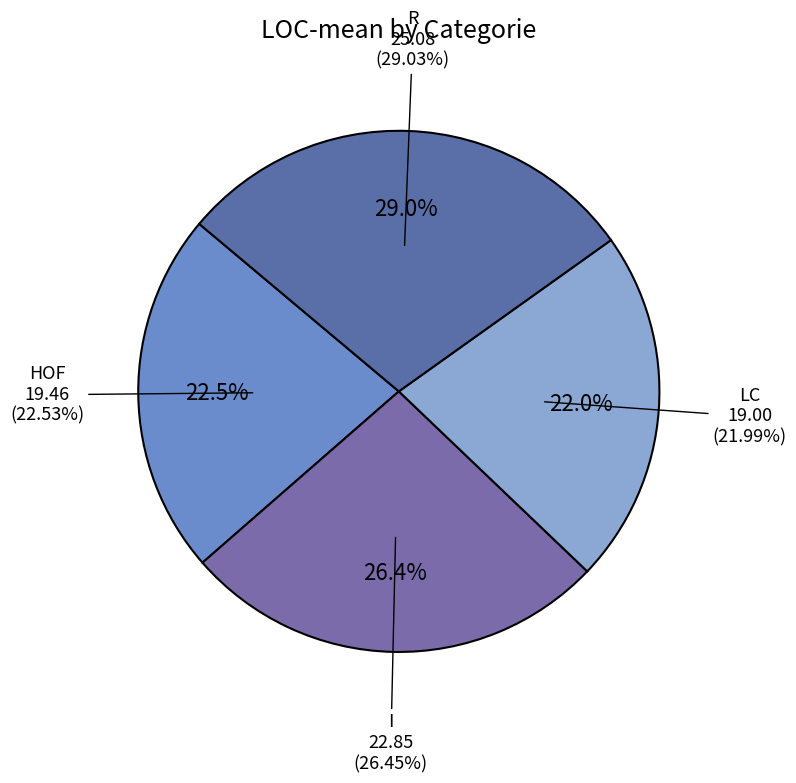

Rank the categories by value from highest to lowest.

R, I, HOF, LC